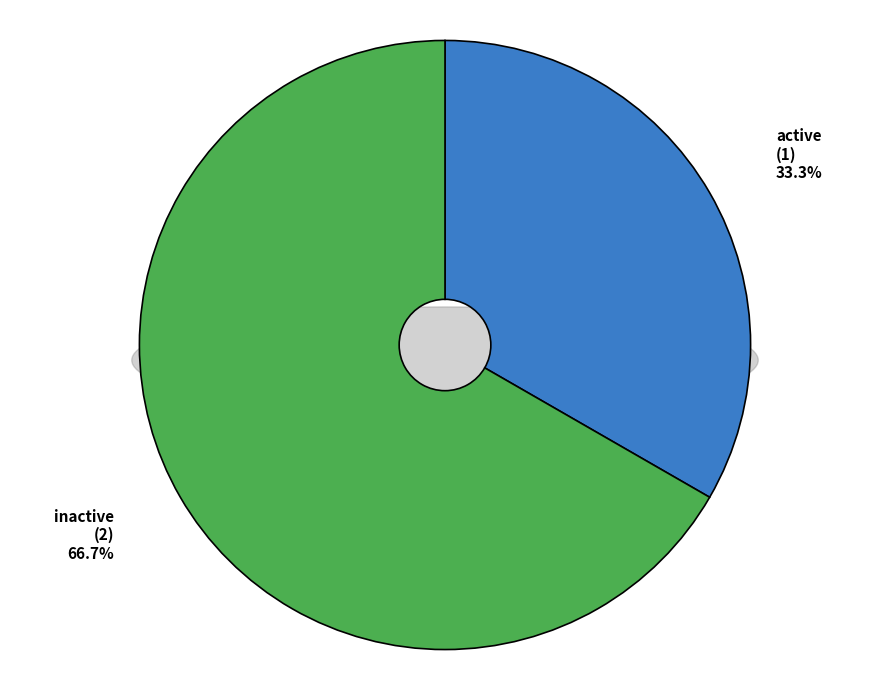

To the nearest percent, what is the difference between the active and inactive slice percentages?

33%